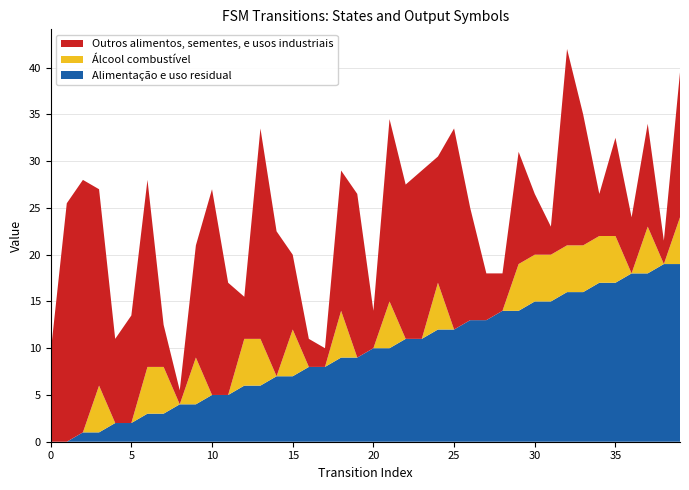

The value of Alimentação e uso residual at 30 is 19.9. True or false?

False